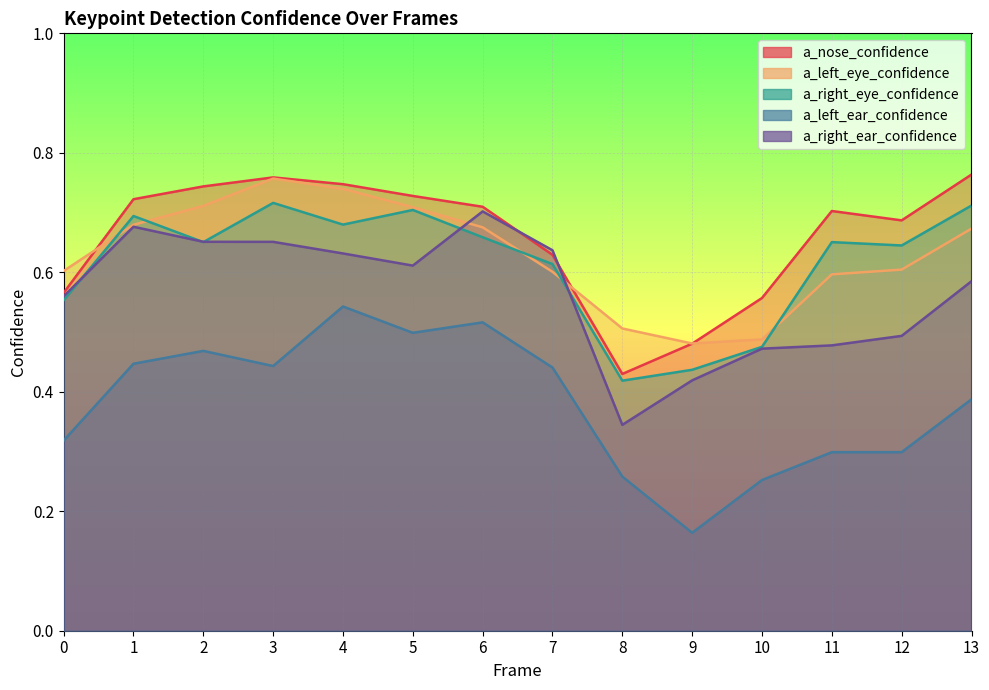

Between 9 and 6, which is larger?

6